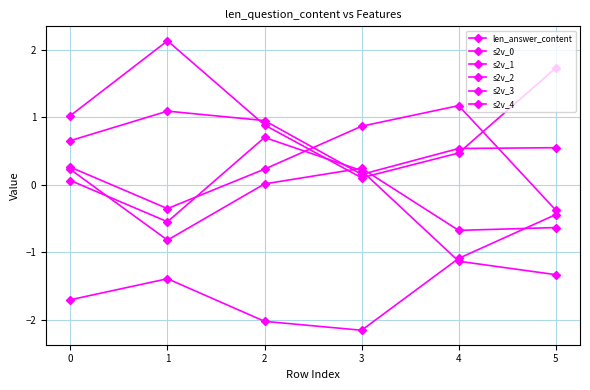

Where do len_answer_content and s2v_0 first cross each other?

3 and 4